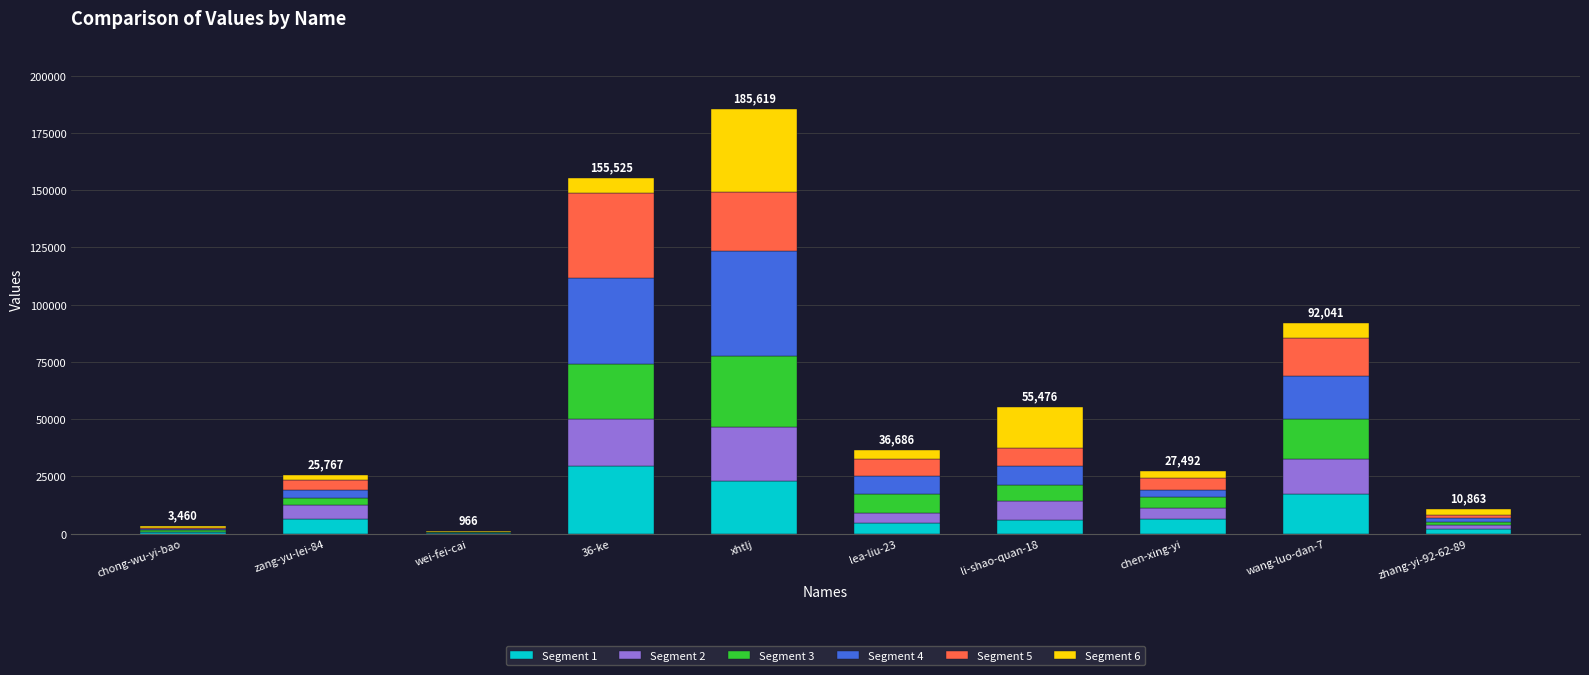

At which category is the sum across all series the highest?

xhtlj